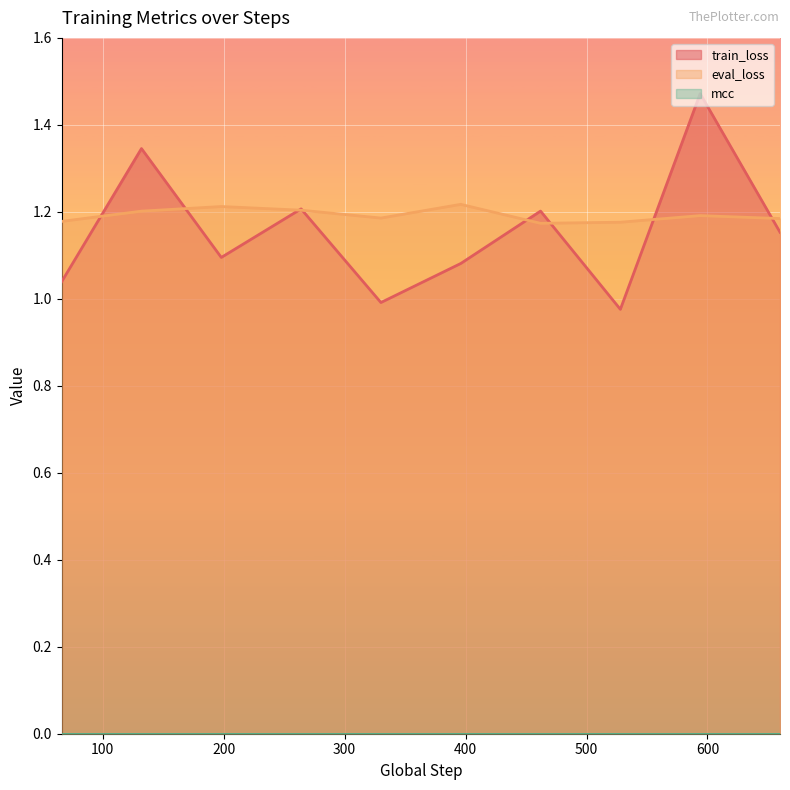

Which series has the widest spread of values?

train_loss